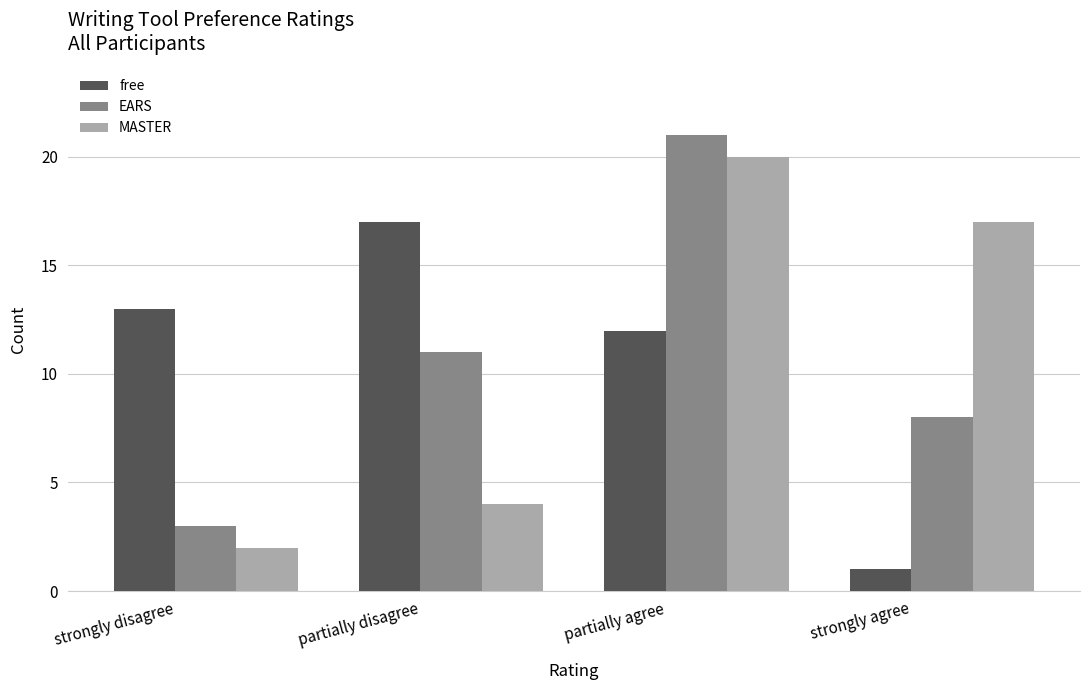

The value of free at partially agree is 12. True or false?

True